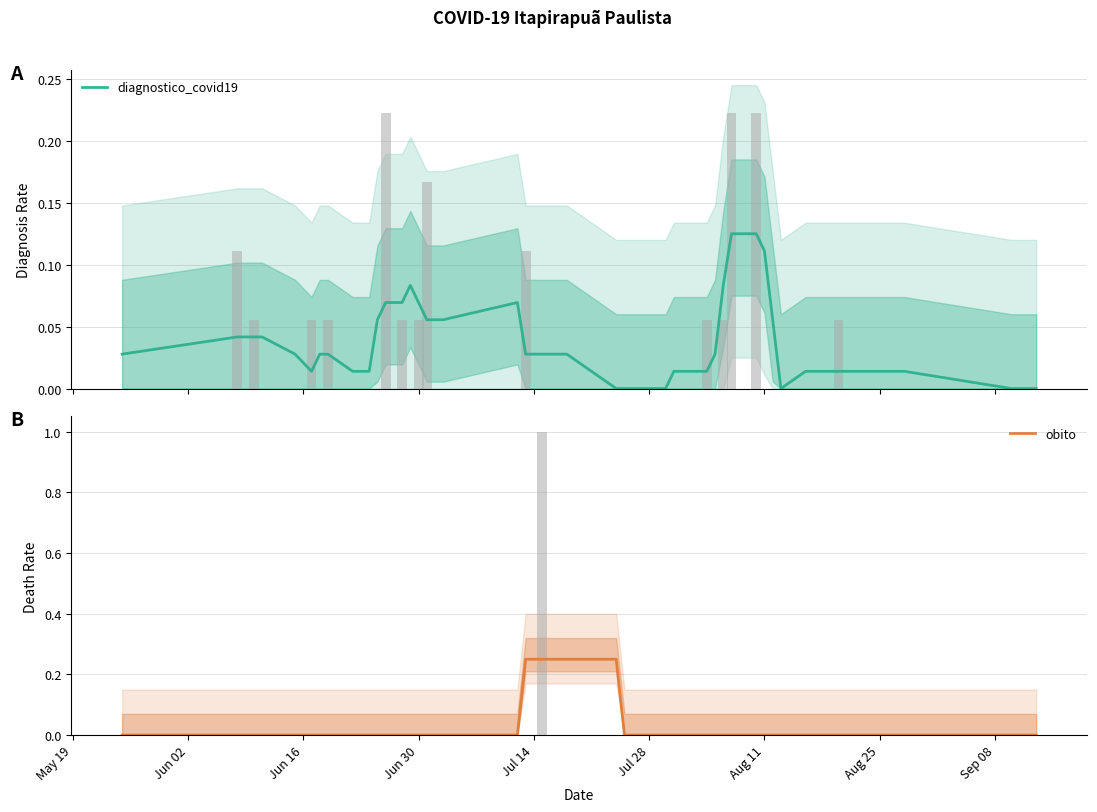

Reading left to right, extract all data points from this chart.

diagnostico_covid19: 0.0	0.0	0.0	0.0	0.0	0.0	0.0	0.0	0.0	0.0	0.1	0.1	0.1	0.1	0.1	0.1	0.1	0.1	0.0	0.0	0.0	0.0	0.0	0.0	0.0	0.0	0.0	0.0	0.1	0.1	0.1	0.1	0.1	0.0	0.0	0.0	0.0	0.0	0.0	0.0
obito: 0.0	0.0	0.0	0.0	0.0	0.0	0.0	0.0	0.0	0.0	0.0	0.0	0.0	0.0	0.0	0.0	0.0	0.0	0.2	0.2	0.2	0.2	0.0	0.0	0.0	0.0	0.0	0.0	0.0	0.0	0.0	0.0	0.0	0.0	0.0	0.0	0.0	0.0	0.0	0.0